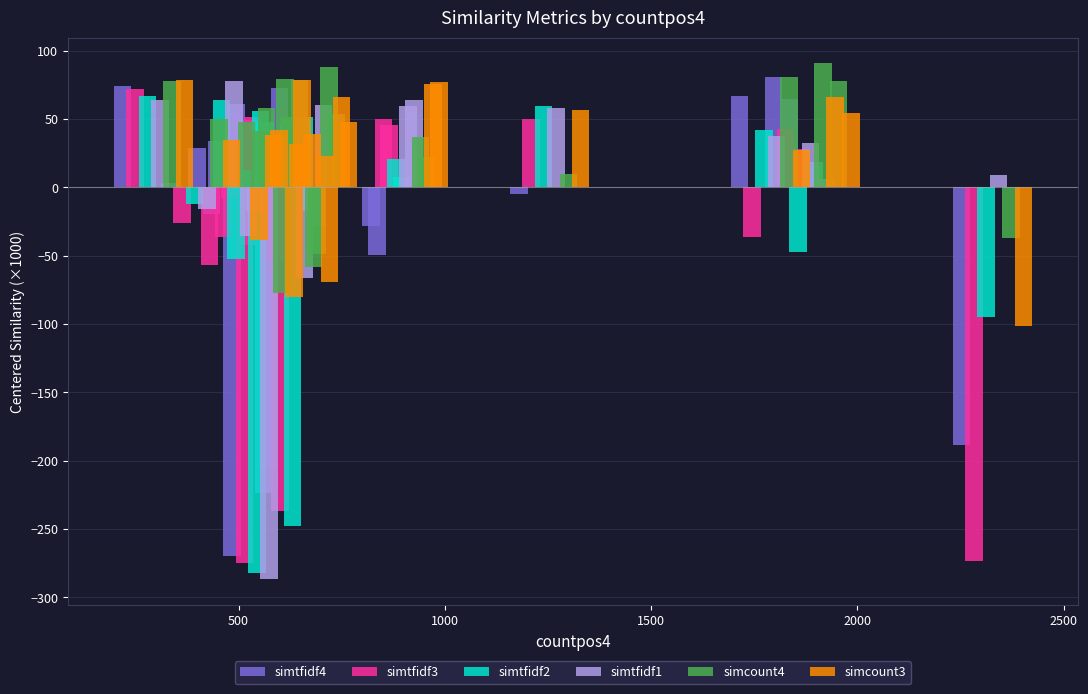

What are all the series names shown in the legend?

simtfidf4, simtfidf3, simtfidf2, simtfidf1, simcount4, simcount3